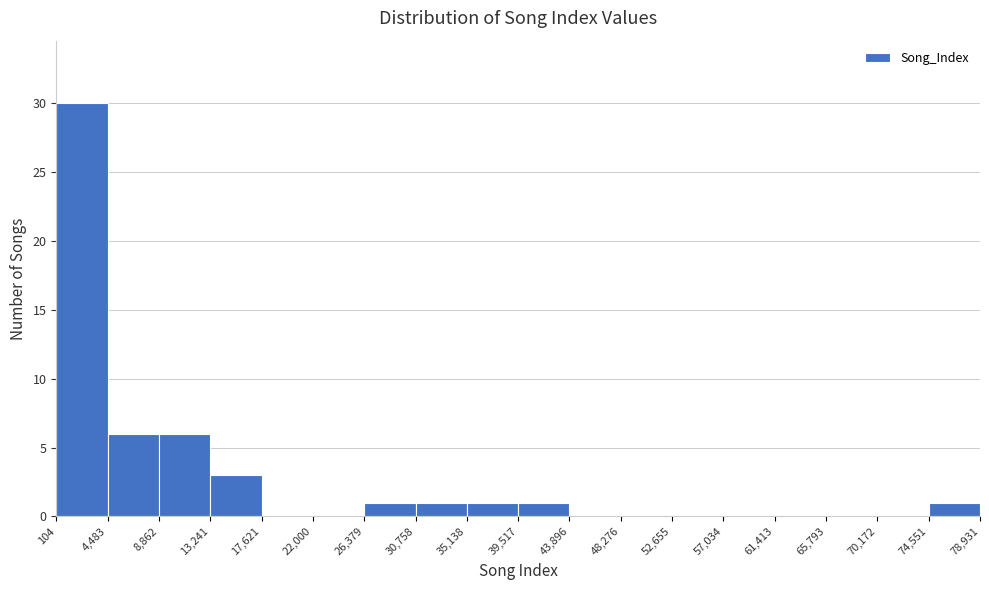

Reading left to right, transcribe this chart: for each bar, give the range it covers on the x-axis and its height. The values are not printed on the chart, so give them approximately, as read against the axis.

104 to 4,483: 30
4,483 to 8,862: 6
8,862 to 13,241: 6
13,241 to 17,621: 3
17,621 to 22,000: 0
22,000 to 26,379: 0
26,379 to 30,758: 1
30,758 to 35,138: 1
35,138 to 39,517: 1
39,517 to 43,896: 1
43,896 to 48,276: 0
48,276 to 52,655: 0
52,655 to 57,034: 0
57,034 to 61,413: 0
61,413 to 65,793: 0
65,793 to 70,172: 0
70,172 to 74,551: 0
74,551 to 78,931: 1